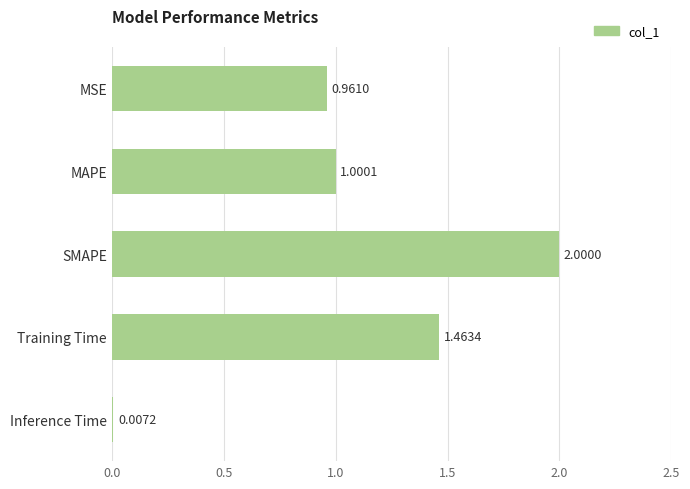

What is the ratio of the value at Training Time to the value at SMAPE?

0.7